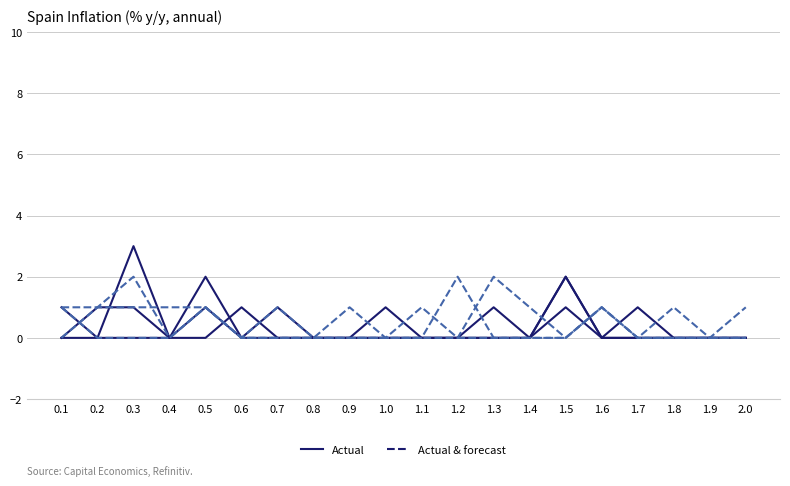

How many lines are shown in the chart?

6